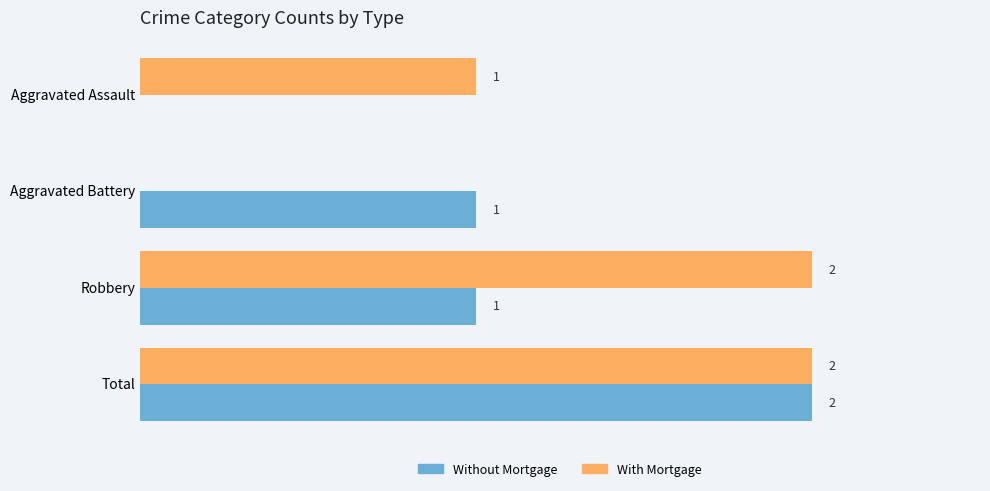

Is the value of With Mortgage at Aggravated Assault greater than the value of Without Mortgage at Total?

No